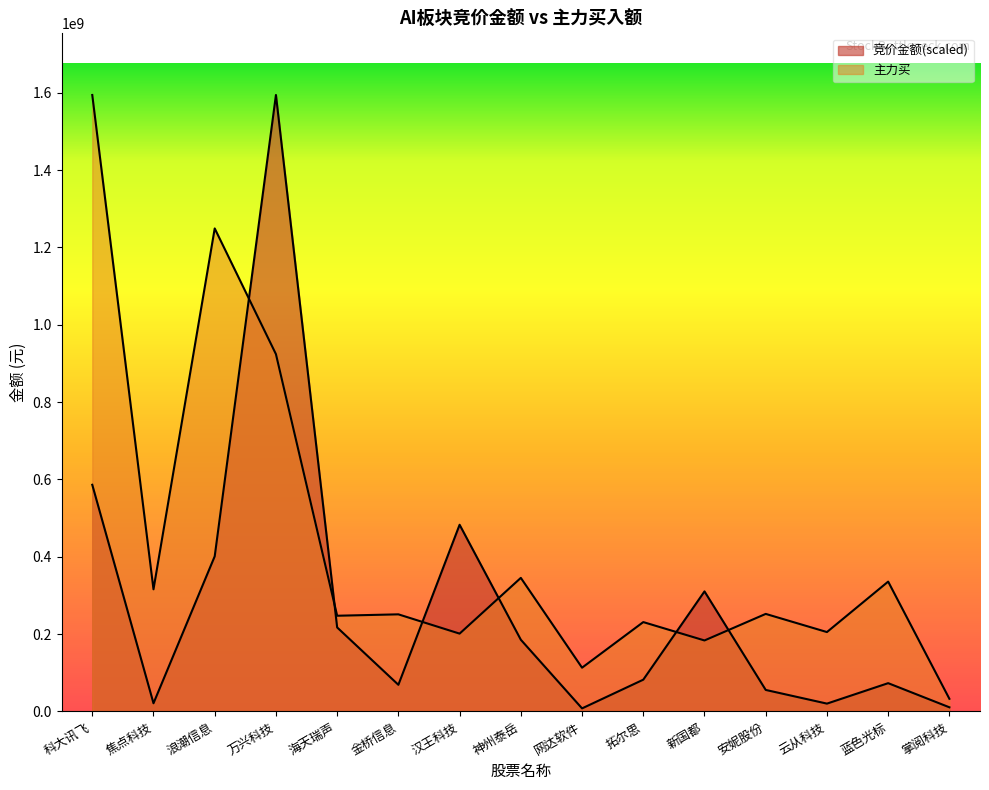

Reading right to left, extract all data points from this chart.

竞价金额: 10772018.6	73184441.8	20291327.7	55676375.3	310460349.4	82194963.4	7952197.9	185463694.8	482782290.2	68947447.8	217241204.2	1594079226.0	401184357.8	21192151.4	586148296.2
主力买: 32738718.0	335779215.0	205317116.0	252263623.0	183609949.0	231119138.0	113172211.0	345437901.0	201266714.0	251136348.0	247524655.0	923939242.0	1248977246.0	315872043.0	1594079226.0